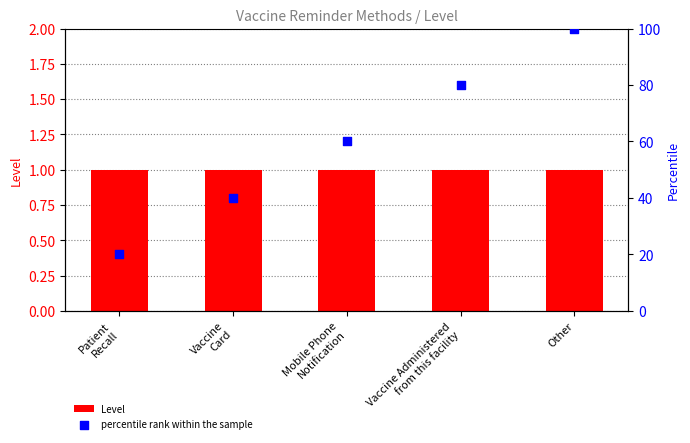

What is the total value across all series at Mobile Phone
Notification?

61